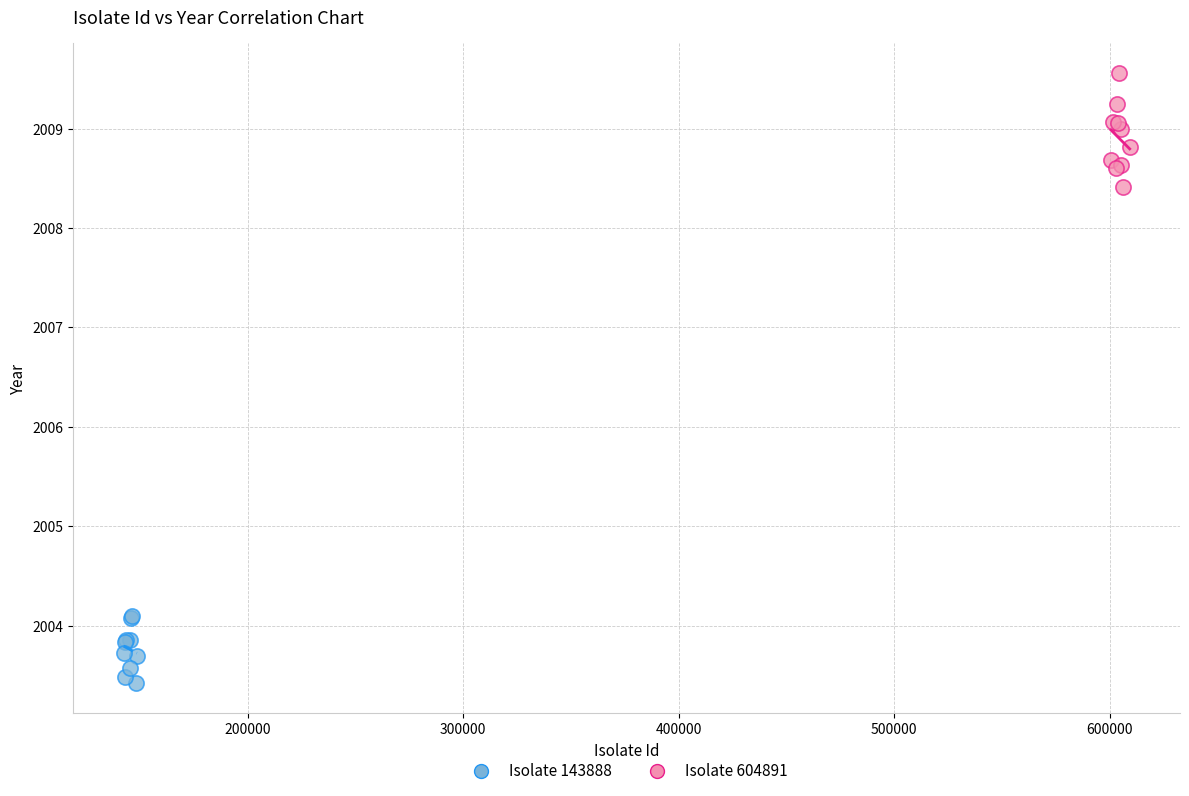

Which series reaches the maximum Y coordinate?

Isolate 604891